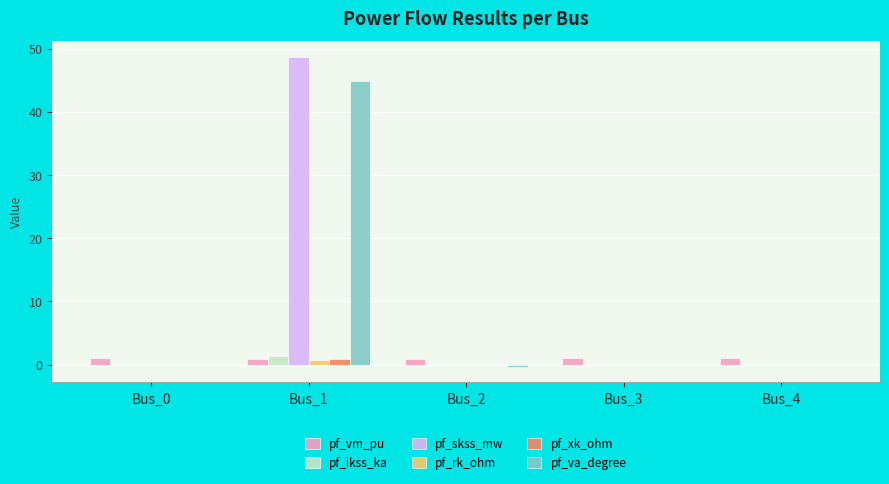

True or false: pf_rk_ohm has a value of 0.0 at Bus_3.

True